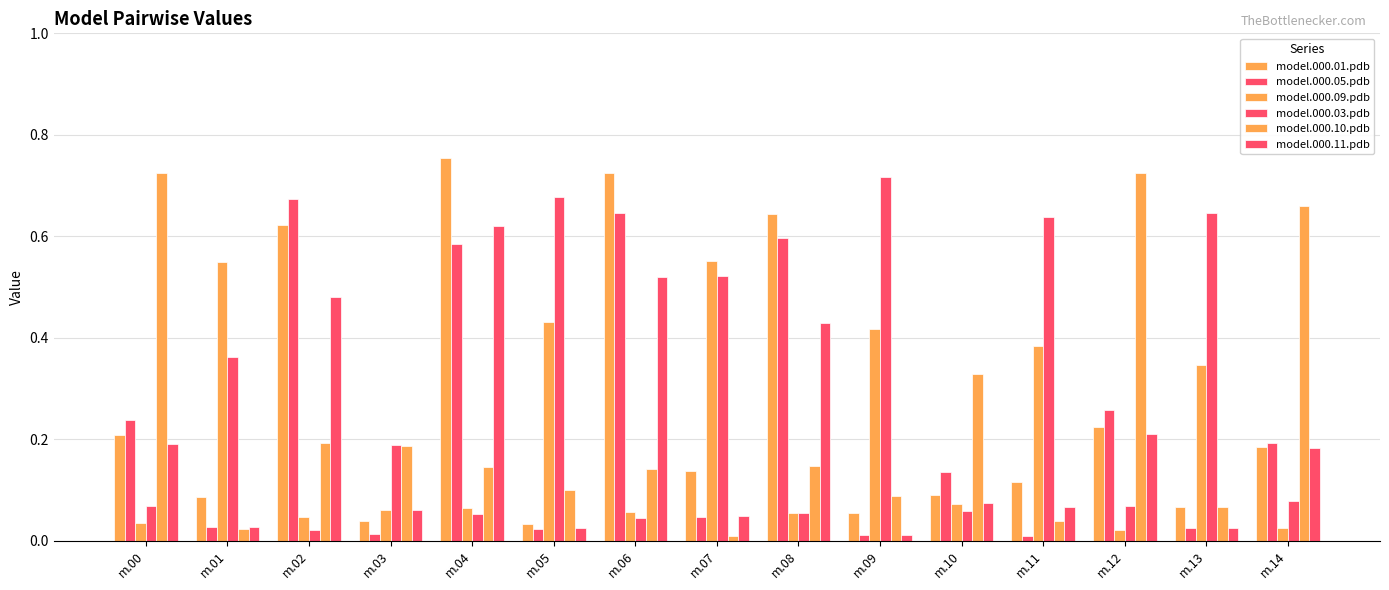

How many data points does each series have?

15